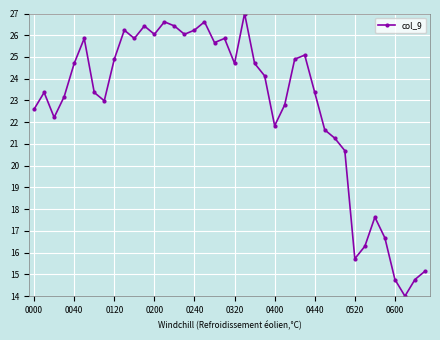

What is the sum of all values?

908.3